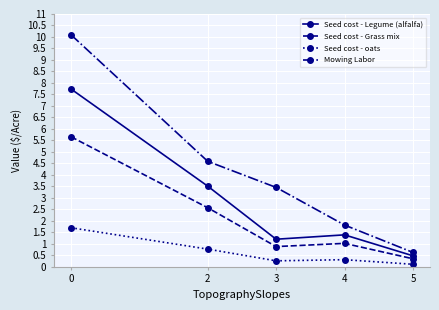

True or false: Seed cost - Grass mix and Mowing Labor cross at least once.

False